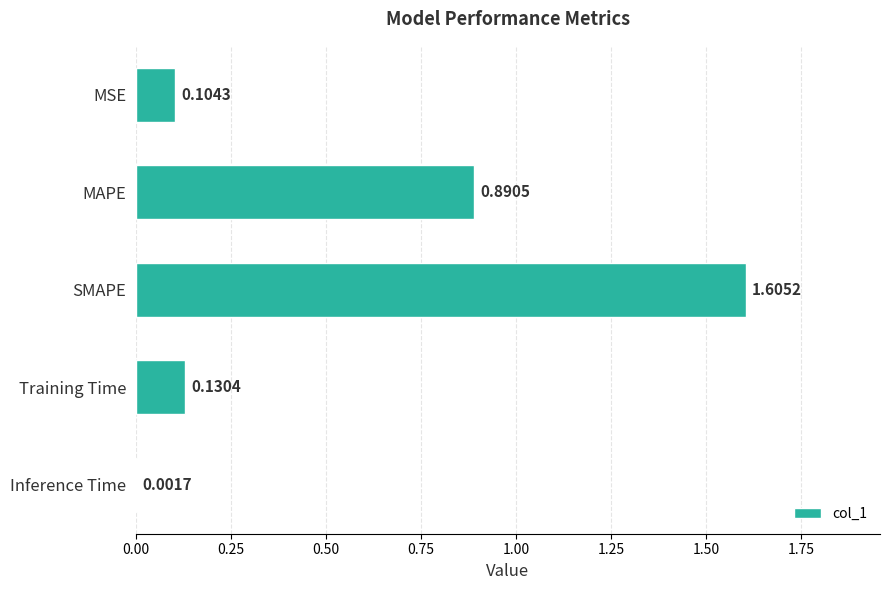

Between Inference Time and MAPE, which is larger?

MAPE